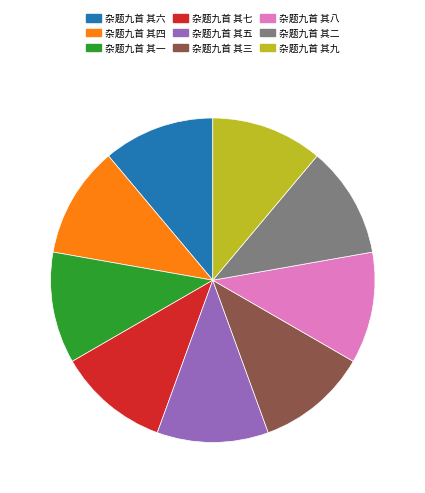

Approximately how many times larger is the value at 杂题九首 其六 compared to 杂题九首 其一?

1.0